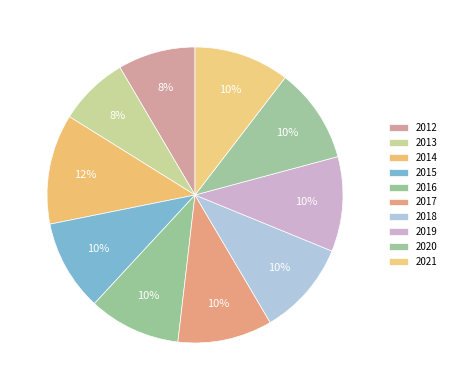

Does any single category account for the majority?

No